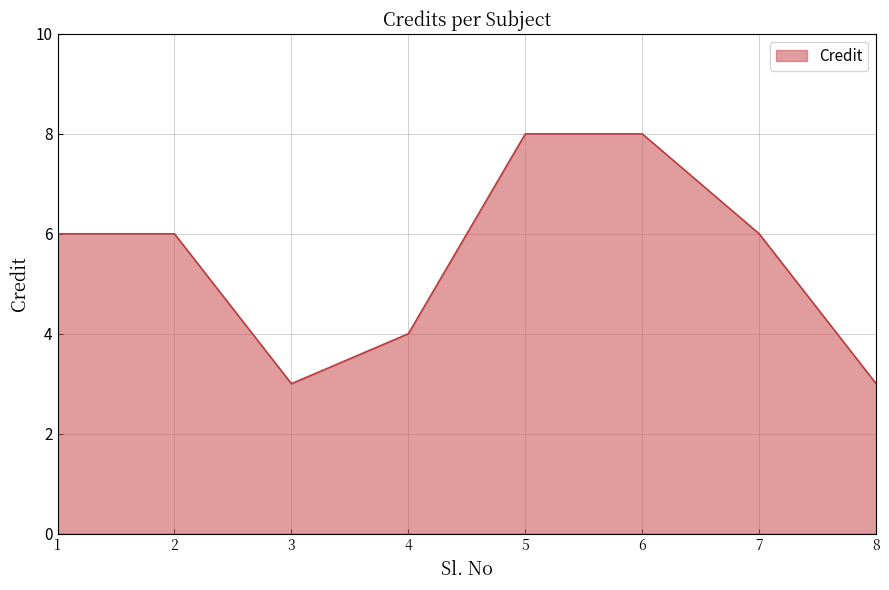

What is the maximum value shown in the chart?

8